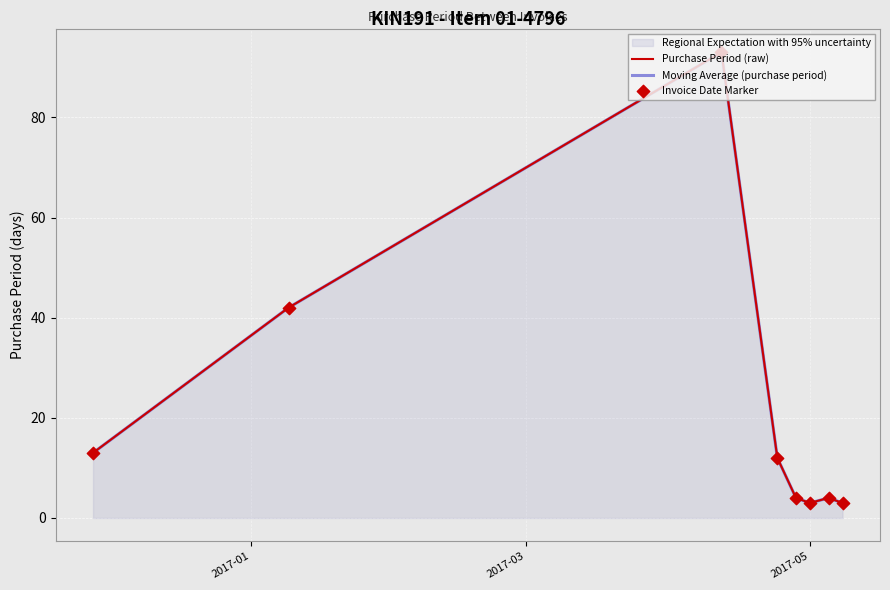

Which series has the largest Y range (max minus min)?

Purchase Period (raw)